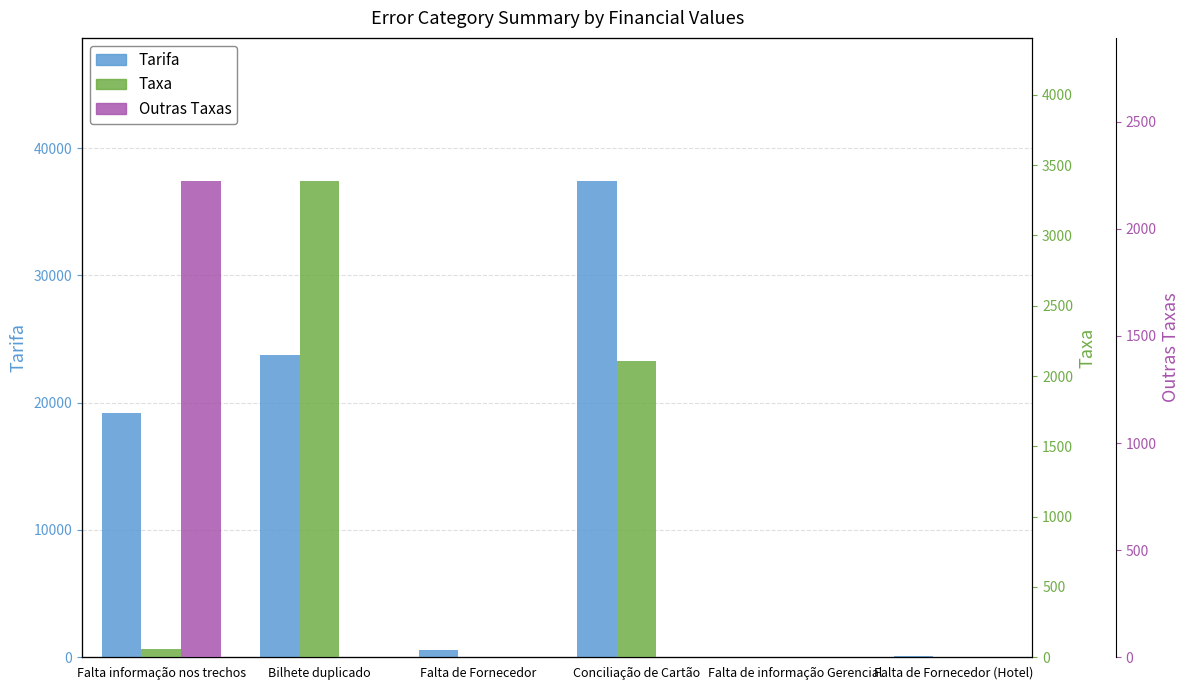

What is the average value of the Tarifa series?

13505.3